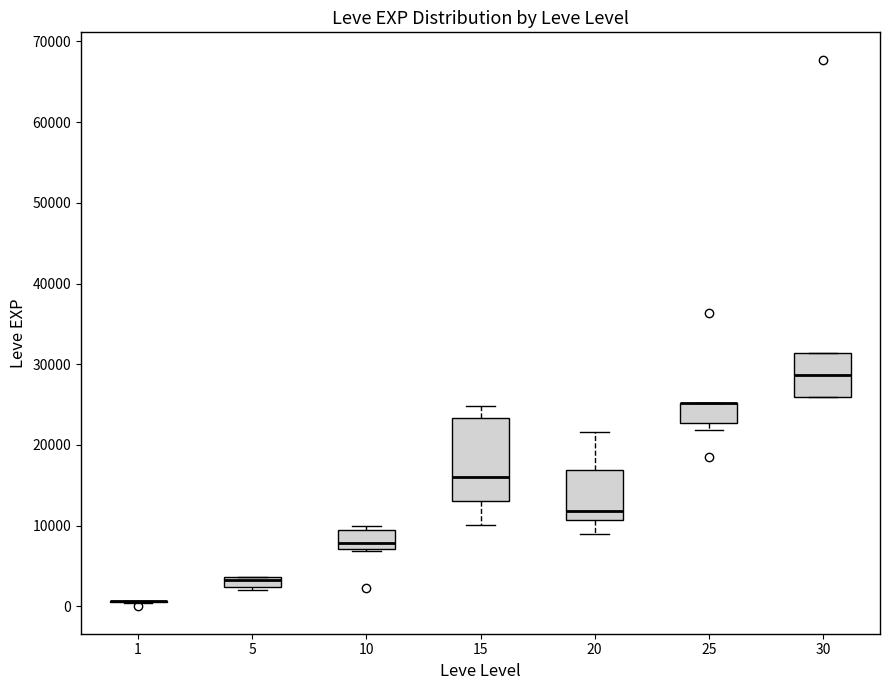

Comparing the boxes themselves (not the whiskers), which one is the tallest?

15